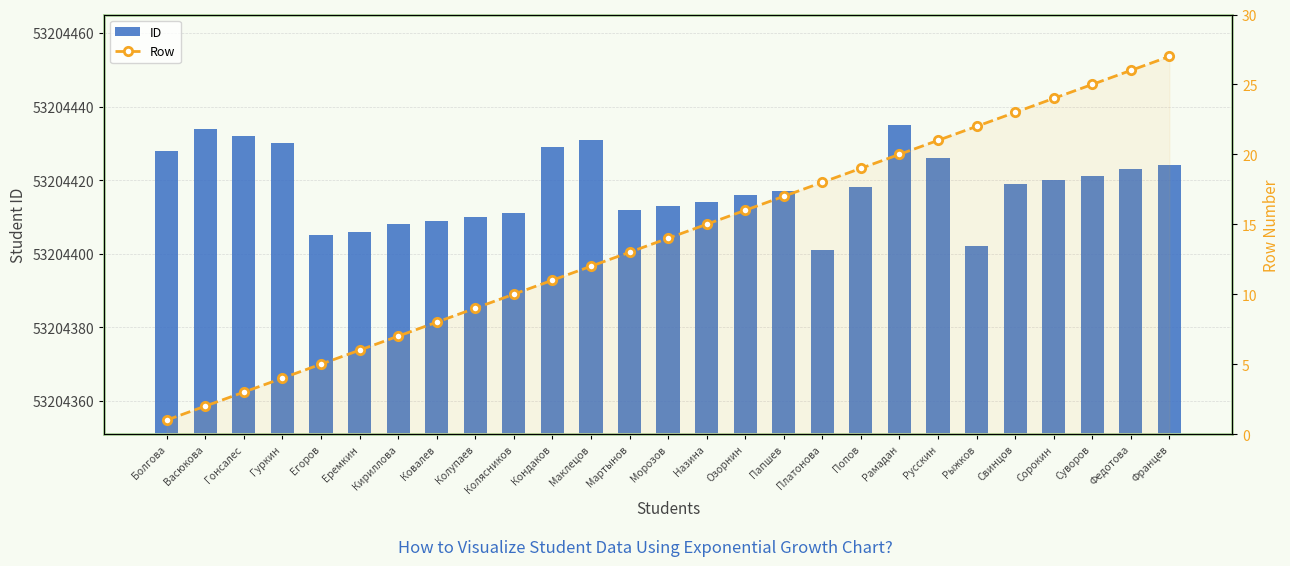

Reading right to left, extract all data points from this chart.

ID: 53204424	53204423	53204421	53204420	53204419	53204402	53204426	53204435	53204418	53204401	53204417	53204416	53204414	53204413	53204412	53204431	53204429	53204411	53204410	53204409	53204408	53204406	53204405	53204430	53204432	53204434	53204428
Row: 27	26	25	24	23	22	21	20	19	18	17	16	15	14	13	12	11	10	9	8	7	6	5	4	3	2	1